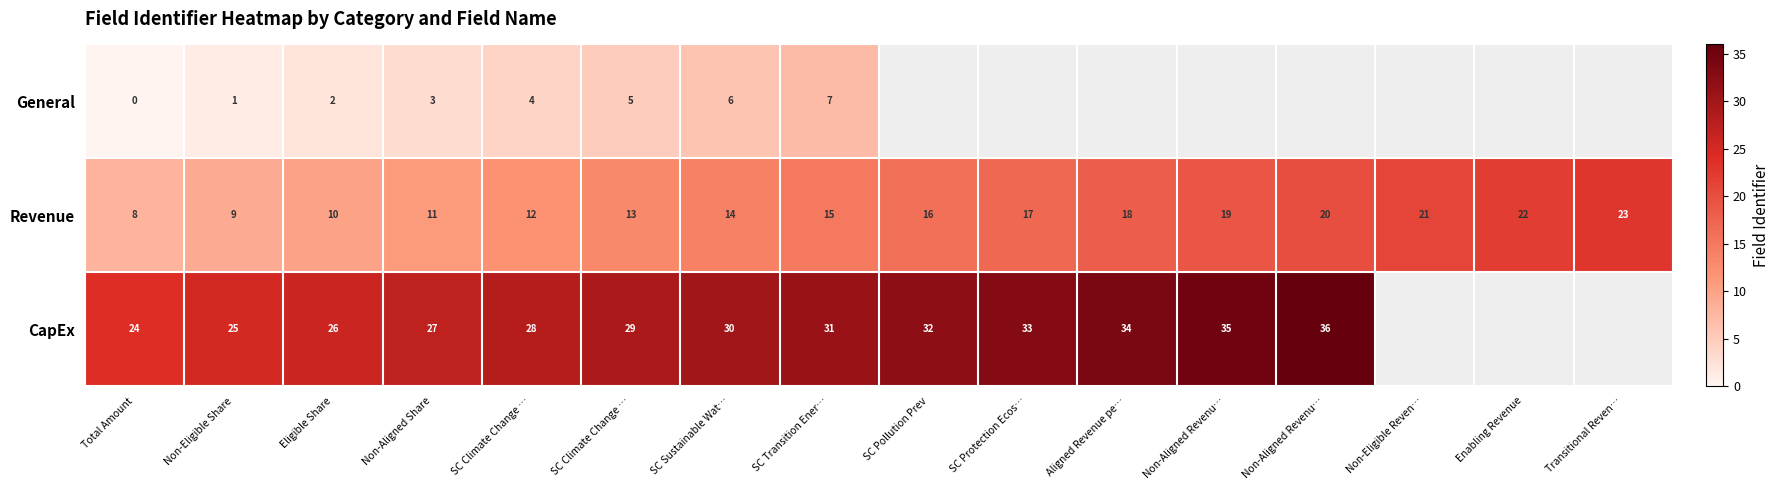

How many values in the Revenue series are below 16?

8